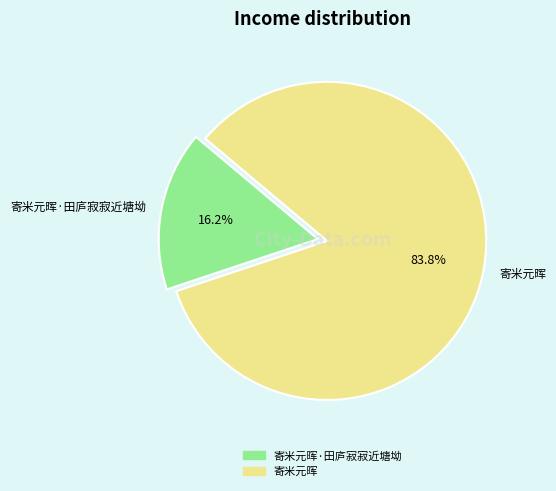

What is the ratio of the value at 寄米元晖 to the value at 寄米元晖·田庐寂寂近塘坳?

5.2